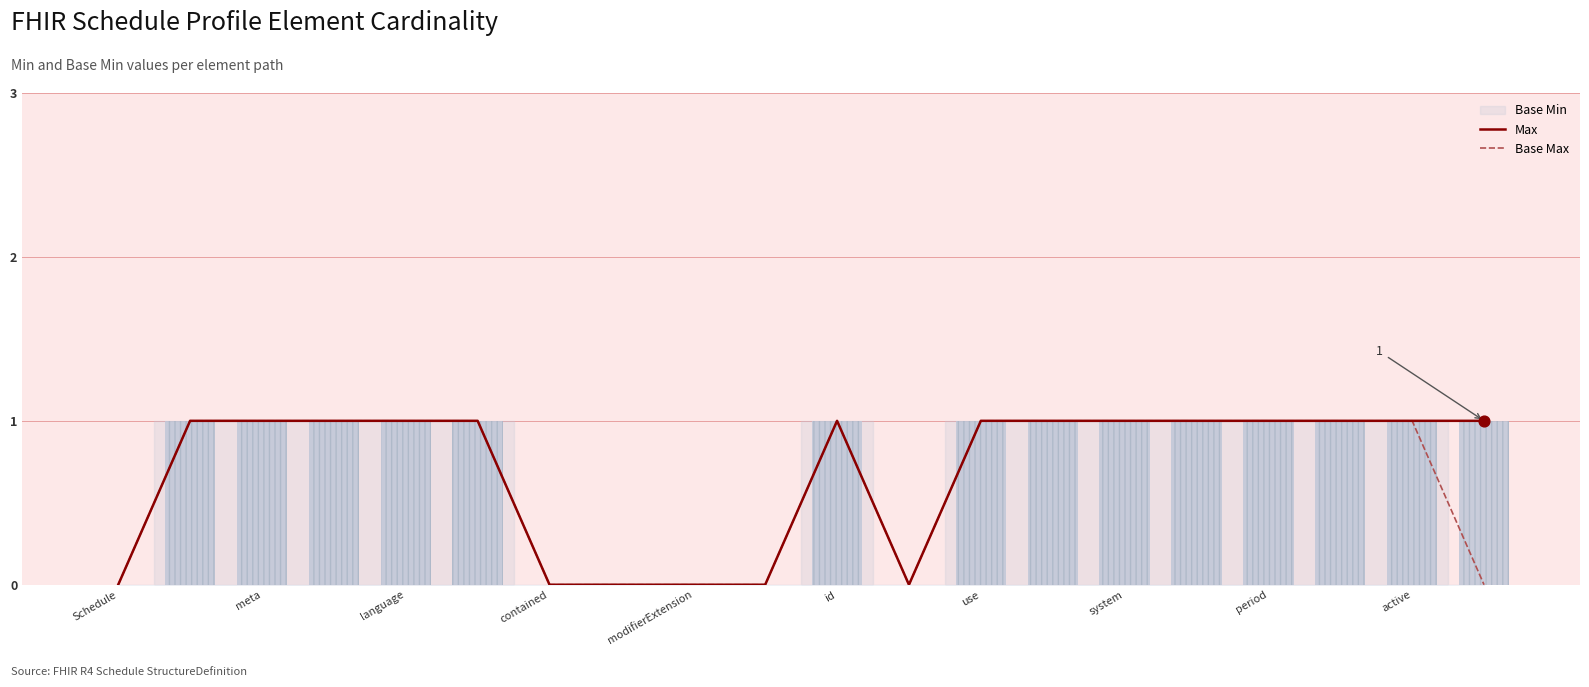

What is the total value across all series at 17?

2